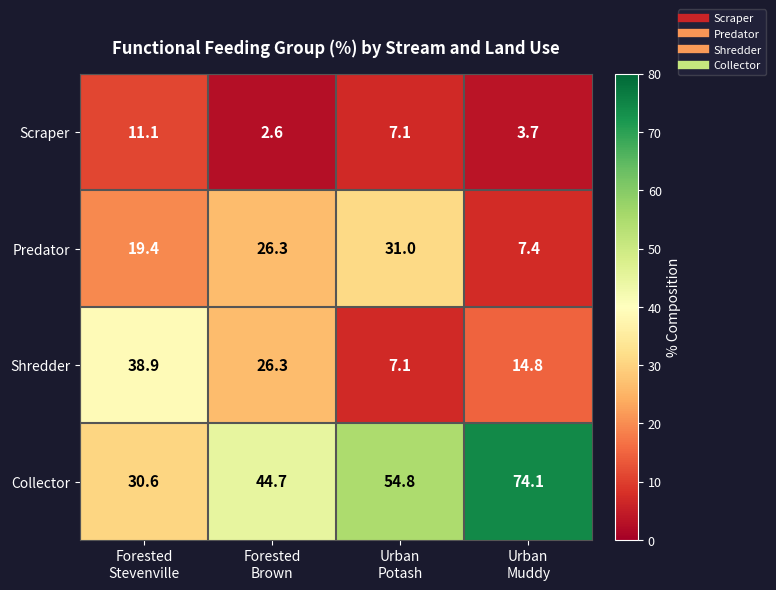

What is the sum of all Scraper values?

24.5